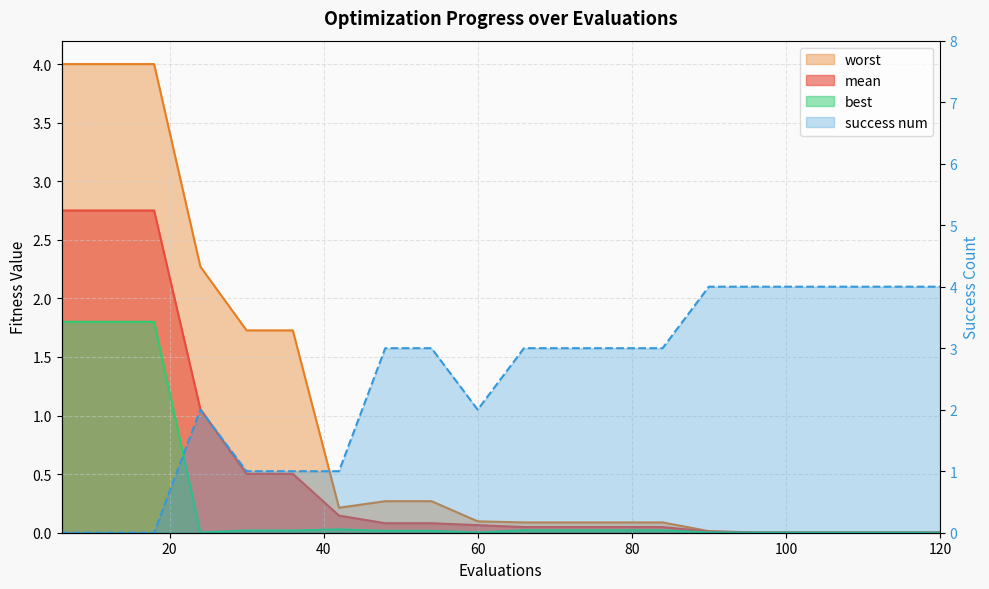

How many times do success num and worst cross each other?

1